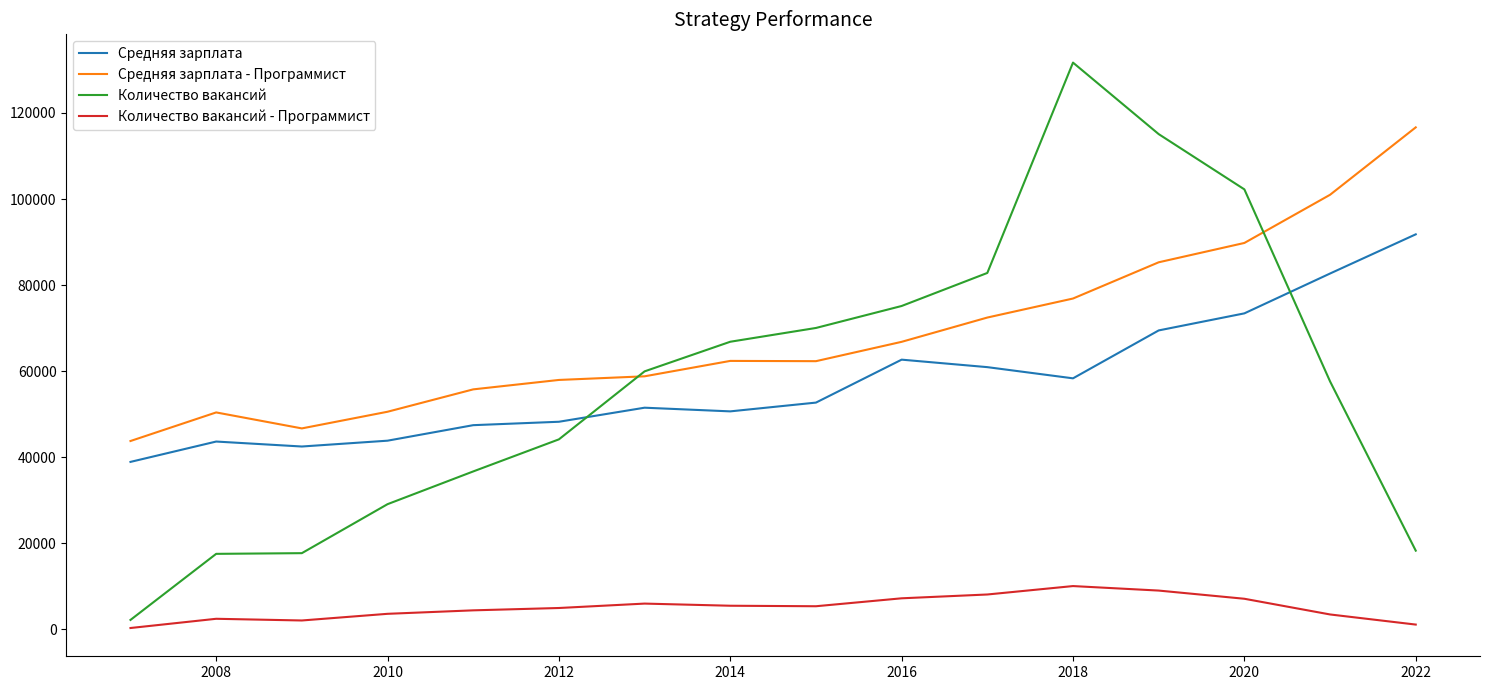

List the series in order of their peak value, highest first.

Количество вакансий, Средняя зарплата - Программист, Средняя зарплата, Количество вакансий - Программист